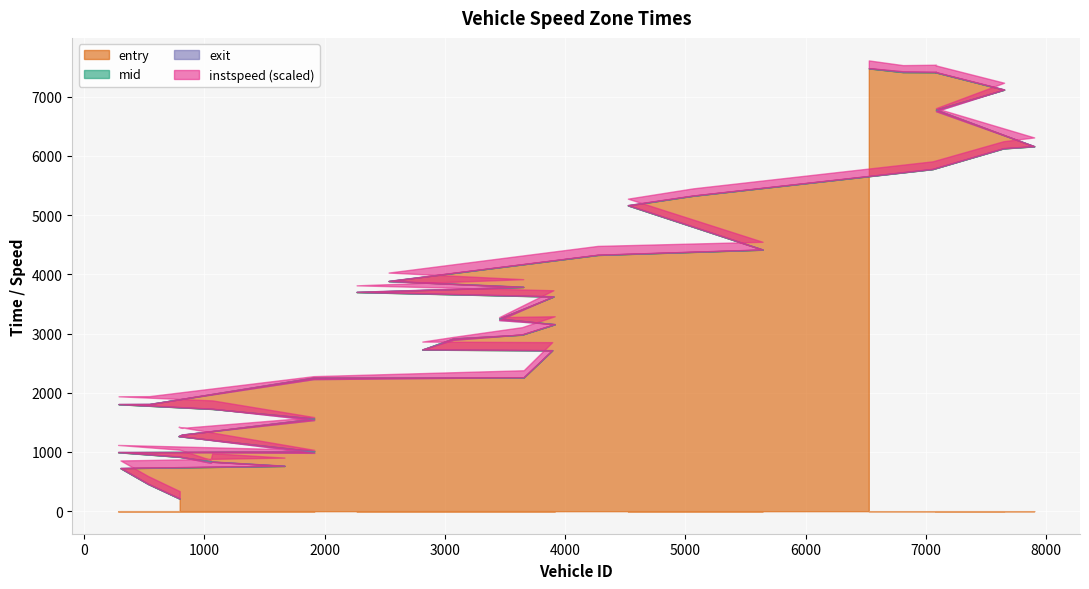

The value of instspeed at 794 is 15.4. True or false?

False